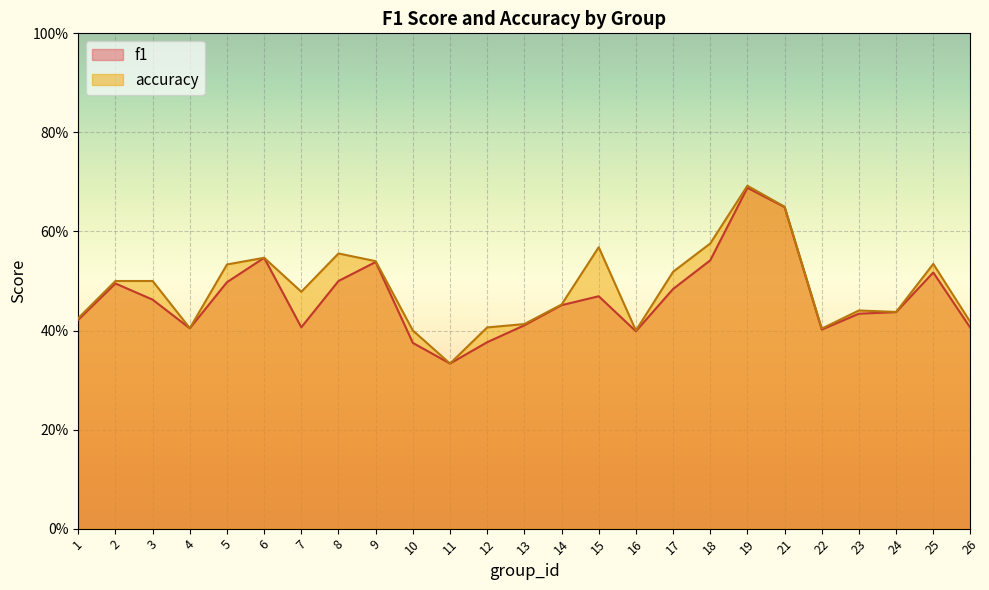

Reading left to right, transcribe all the data shown in this chart.

f1: 1=0.4	2=0.5	3=0.5	4=0.4	5=0.5	6=0.5	7=0.4	8=0.5	9=0.5	10=0.4	11=0.3	12=0.4	13=0.4	14=0.5	15=0.5	16=0.4	17=0.5	18=0.5	19=0.7	21=0.6	22=0.4	23=0.4	24=0.4	25=0.5	26=0.4
accuracy: 1=0.4	2=0.5	3=0.5	4=0.4	5=0.5	6=0.5	7=0.5	8=0.6	9=0.5	10=0.4	11=0.3	12=0.4	13=0.4	14=0.5	15=0.6	16=0.4	17=0.5	18=0.6	19=0.7	21=0.7	22=0.4	23=0.4	24=0.4	25=0.5	26=0.4